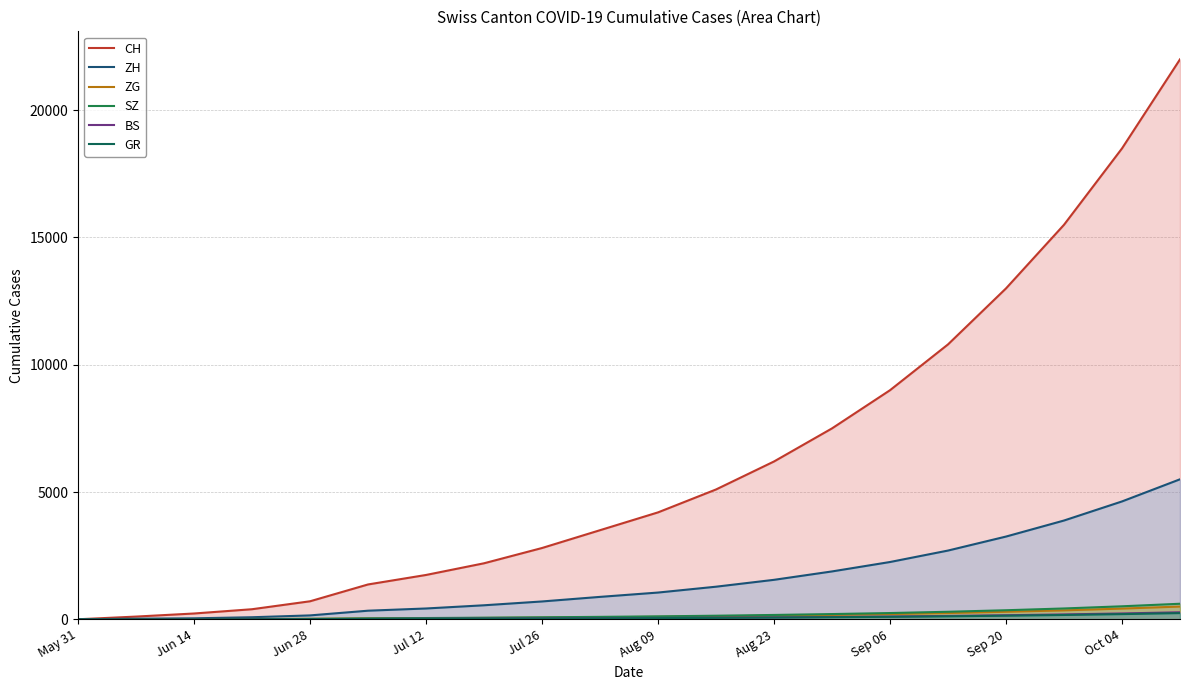

How many values in ZH are above zero?

19